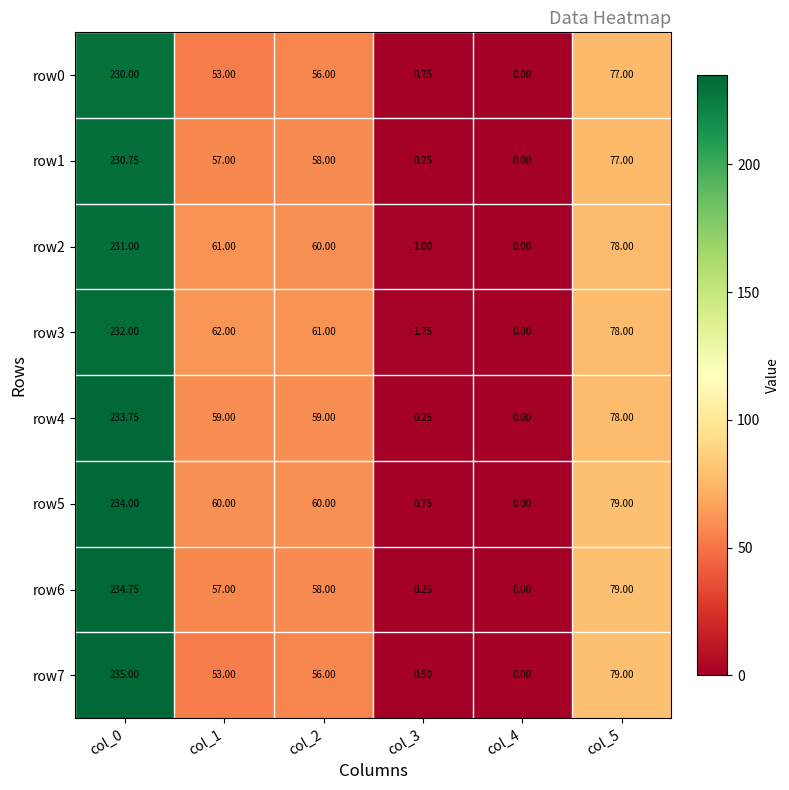

Is the value of row5 at col_1 greater than the value of row1 at col_1?

Yes